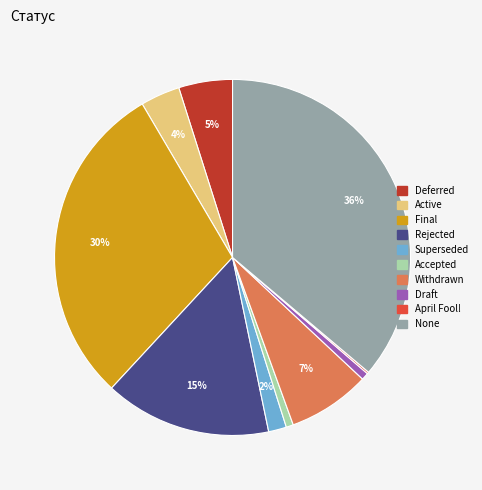

Which has a higher value, Active or Withdrawn?

Withdrawn